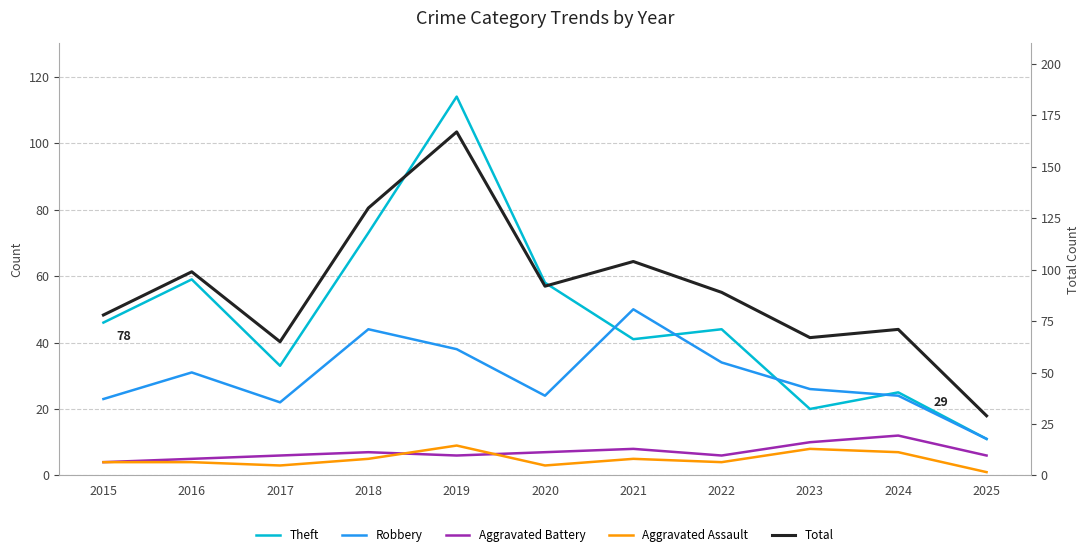

Reading left to right, list all the values displayed in this chart.

Theft: 2015=46	2016=59	2017=33	2018=73	2019=114	2020=58	2021=41	2022=44	2023=20	2024=25	2025=11
Robbery: 2015=23	2016=31	2017=22	2018=44	2019=38	2020=24	2021=50	2022=34	2023=26	2024=24	2025=11
Aggravated Battery: 2015=4	2016=5	2017=6	2018=7	2019=6	2020=7	2021=8	2022=6	2023=10	2024=12	2025=6
Aggravated Assault: 2015=4	2016=4	2017=3	2018=5	2019=9	2020=3	2021=5	2022=4	2023=8	2024=7	2025=1
Total: 2015=78	2016=99	2017=65	2018=130	2019=167	2020=92	2021=104	2022=89	2023=67	2024=71	2025=29